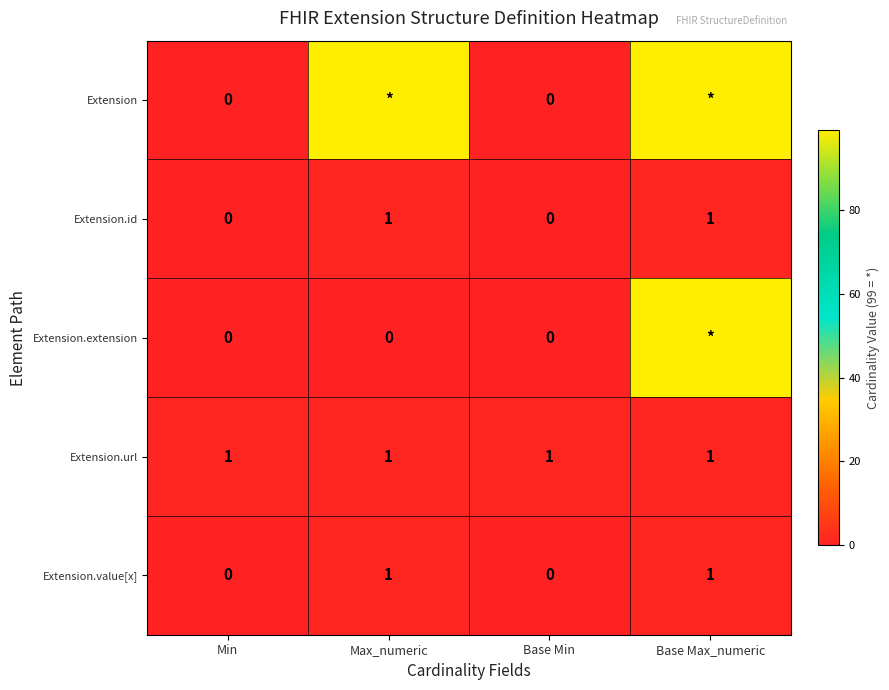

What is the sum of all Extension.url values?

4